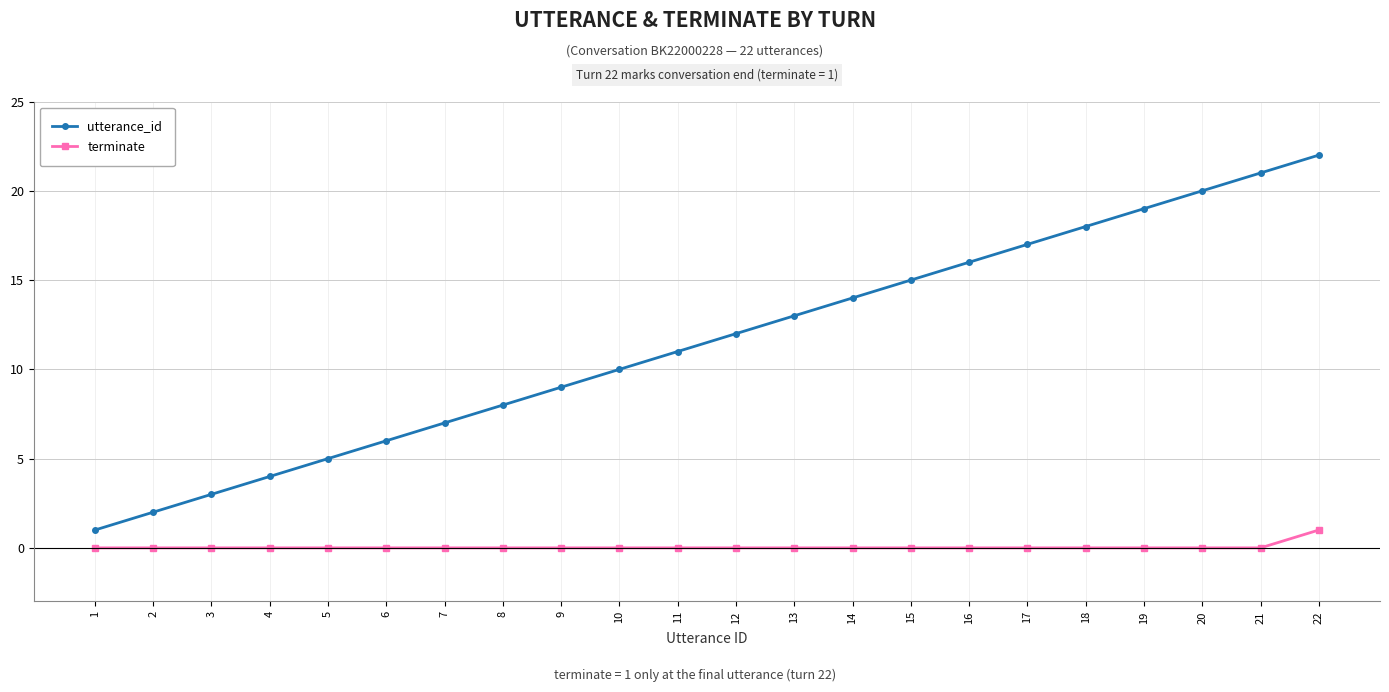

Reading left to right, extract all data points from this chart.

utterance_id: 1	2	3	4	5	6	7	8	9	10	11	12	13	14	15	16	17	18	19	20	21	22
terminate: 0	0	0	0	0	0	0	0	0	0	0	0	0	0	0	0	0	0	0	0	0	1